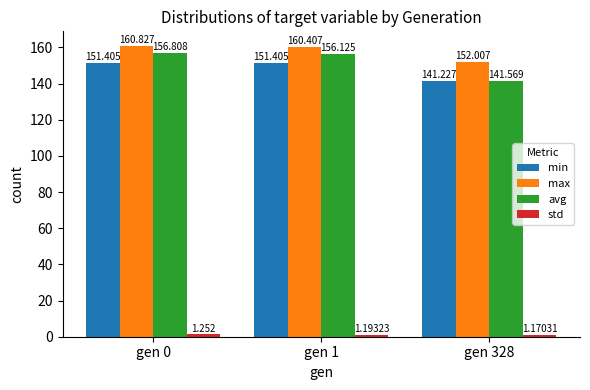

How many data points does each series have?

3